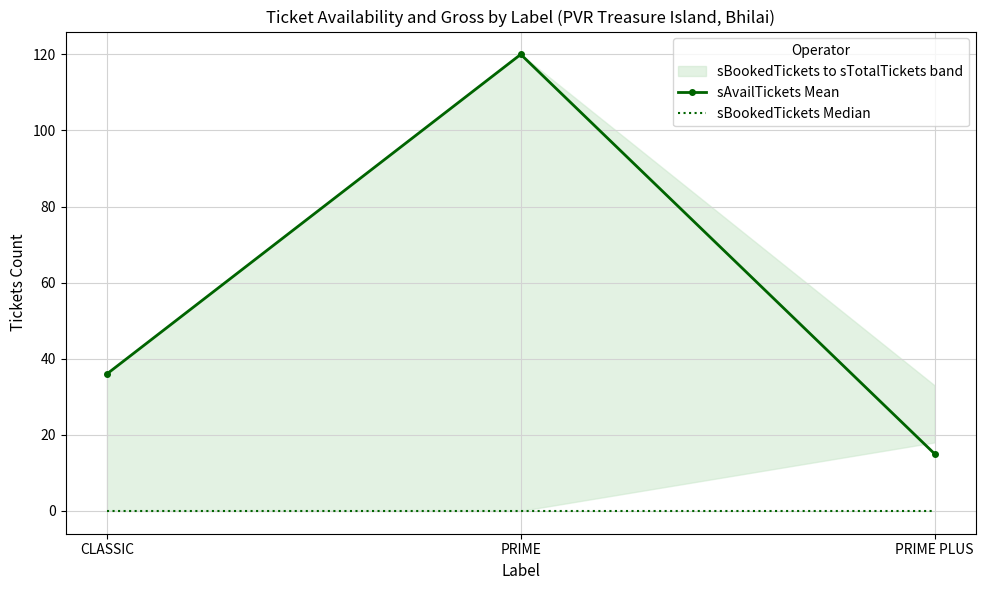

What is the label of the 3rd point from the right?

CLASSIC